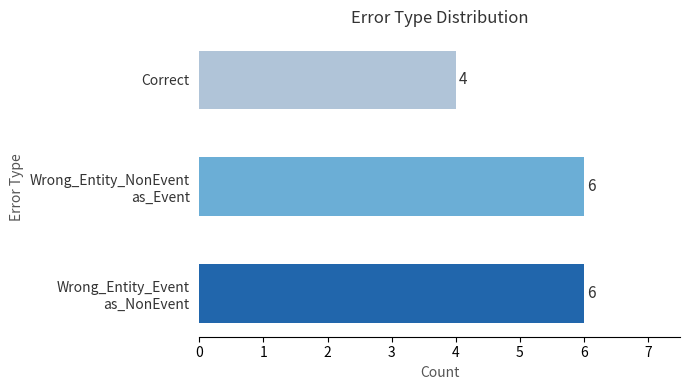

Count the values in the range 4 to 6.

3